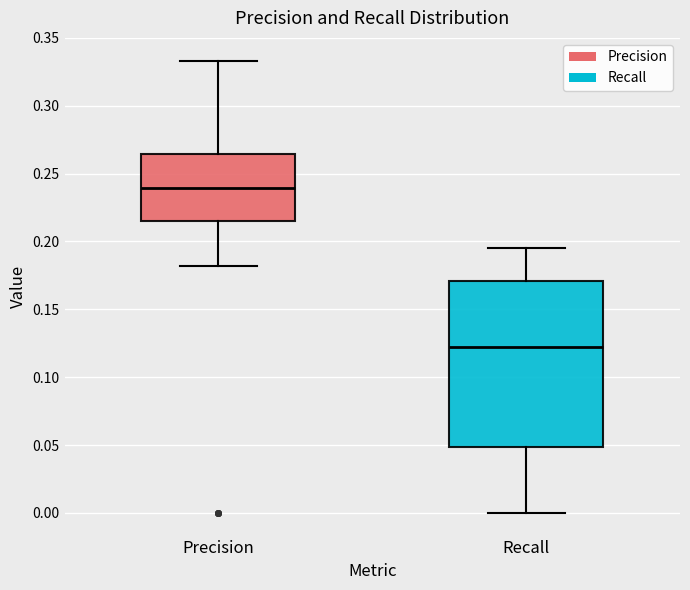

Reading left to right, read every box against the y-axis: the position of its median line, the range the box covers, and the ends of its whiskers. The values are not printed on the chart, so give them approximately, as read against the axis.

Precision: median 0.240, box 0.215 to 0.265, whiskers 0.180 to 0.335
Recall: median 0.120, box 0.050 to 0.170, whiskers 0.000 to 0.195